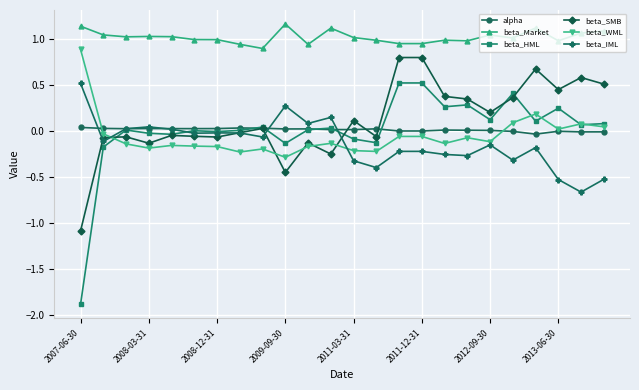

True or false: beta_HML has more than 1 points higher than both neighbors.

True